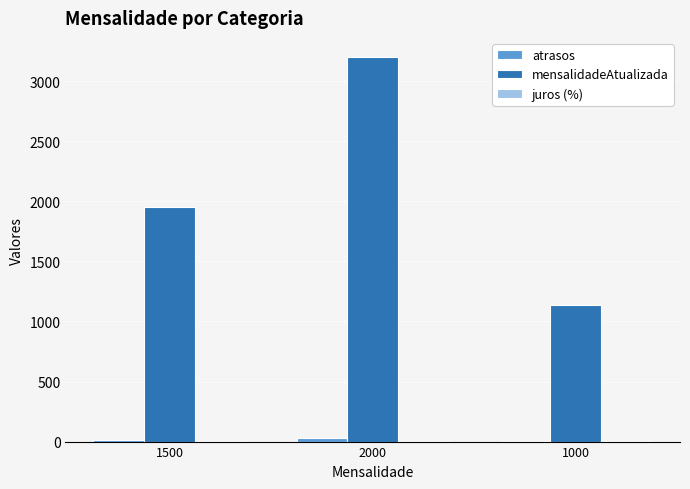

What is the maximum value shown in the chart?

3200